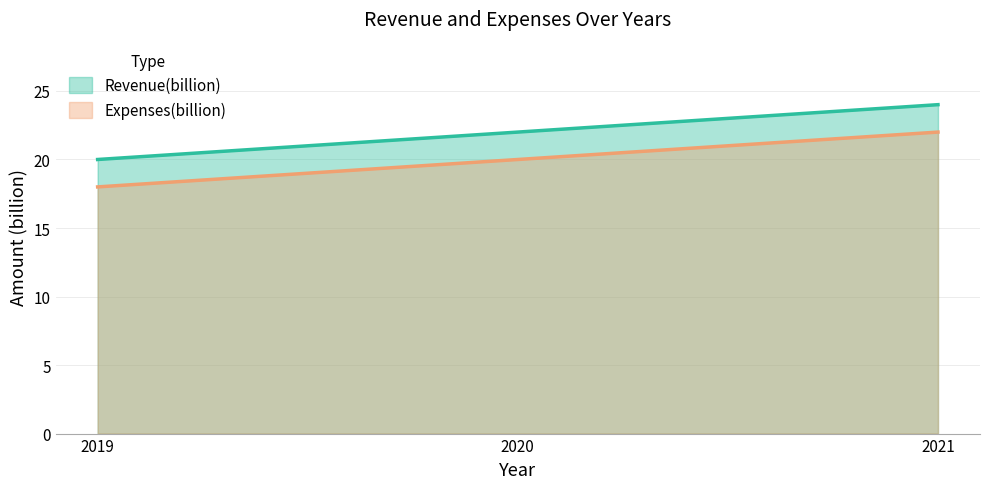

Reading left to right, transcribe all the data shown in this chart.

Revenue(billion): 20	22	24
Expenses(billion): 18	20	22